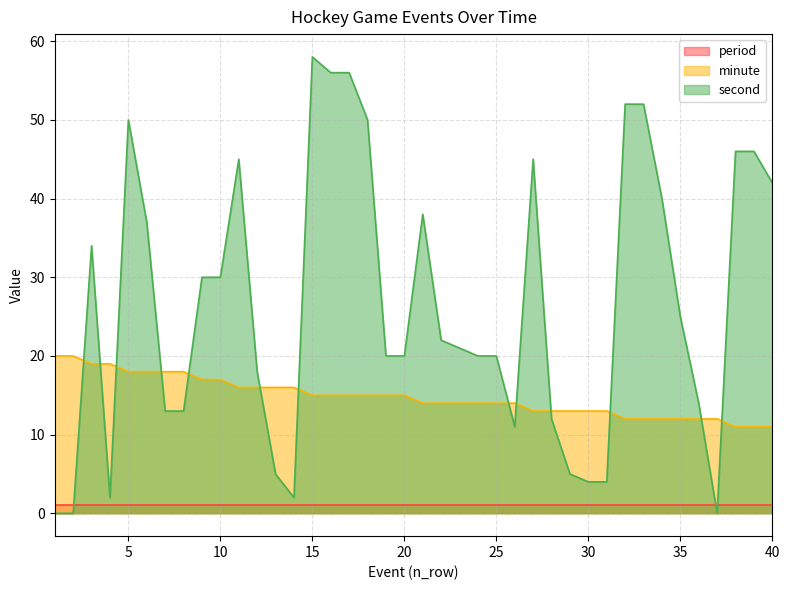

Where does the second series first go above 22?

3